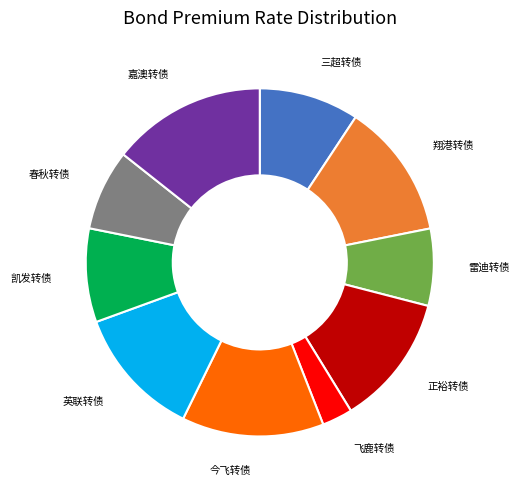

Is there any slice that represents more than half of the pie?

No